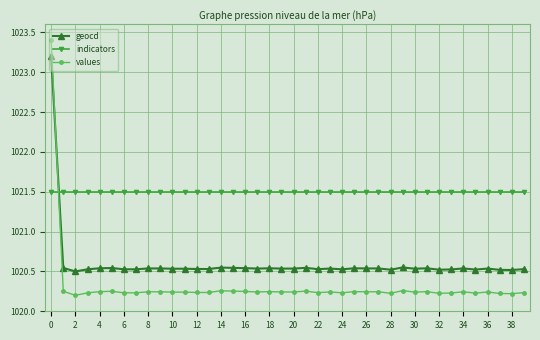

What is the minimum value for indicators?

1021.5